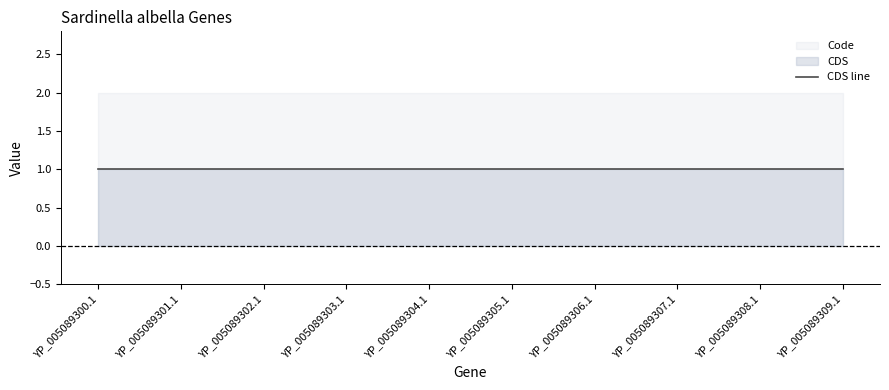

Is it true that CDS equals 2 at YP_005089302.1?

False